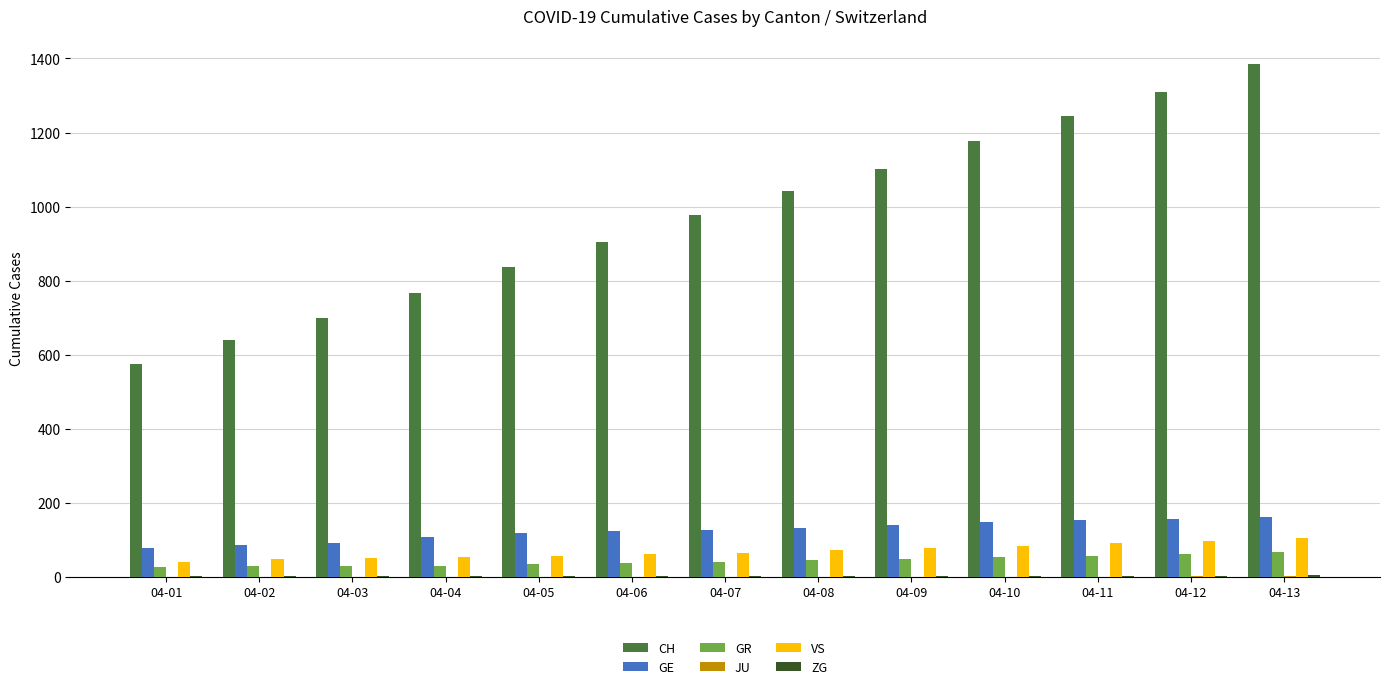

At which category does the chart reach its peak across all series?

04-13